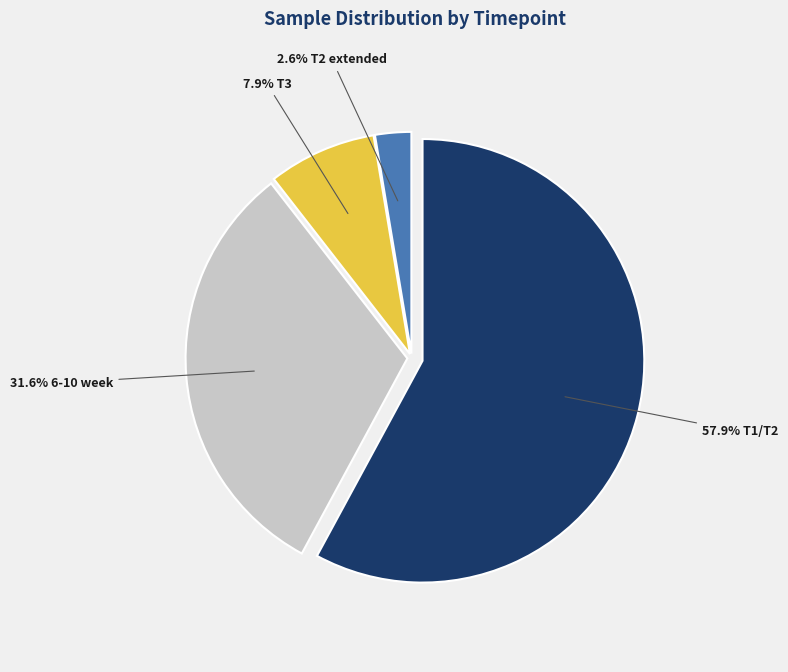

Is there a majority slice in this chart?

Yes